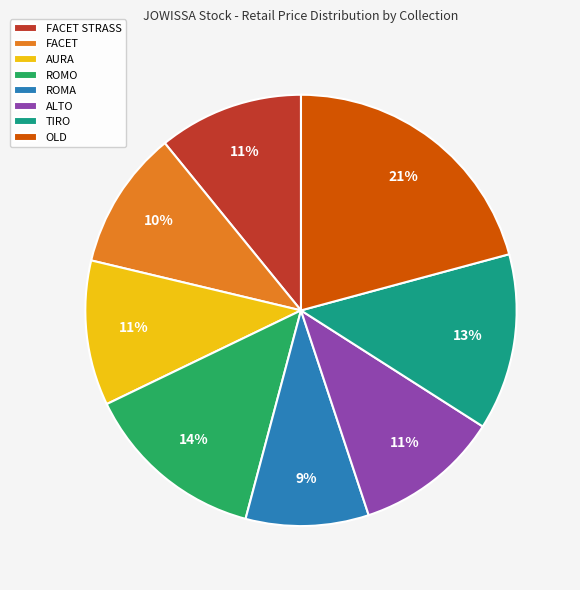

True or false: ROMA accounts for 1% of the total.

False